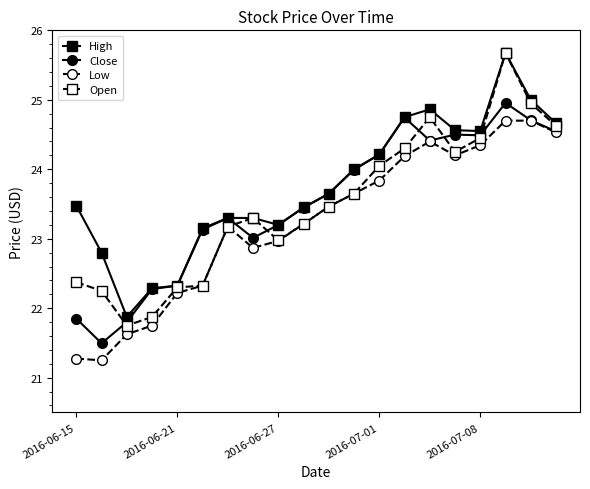

In Close, how many points are higher than both neighbors (excluding endpoints)?

4